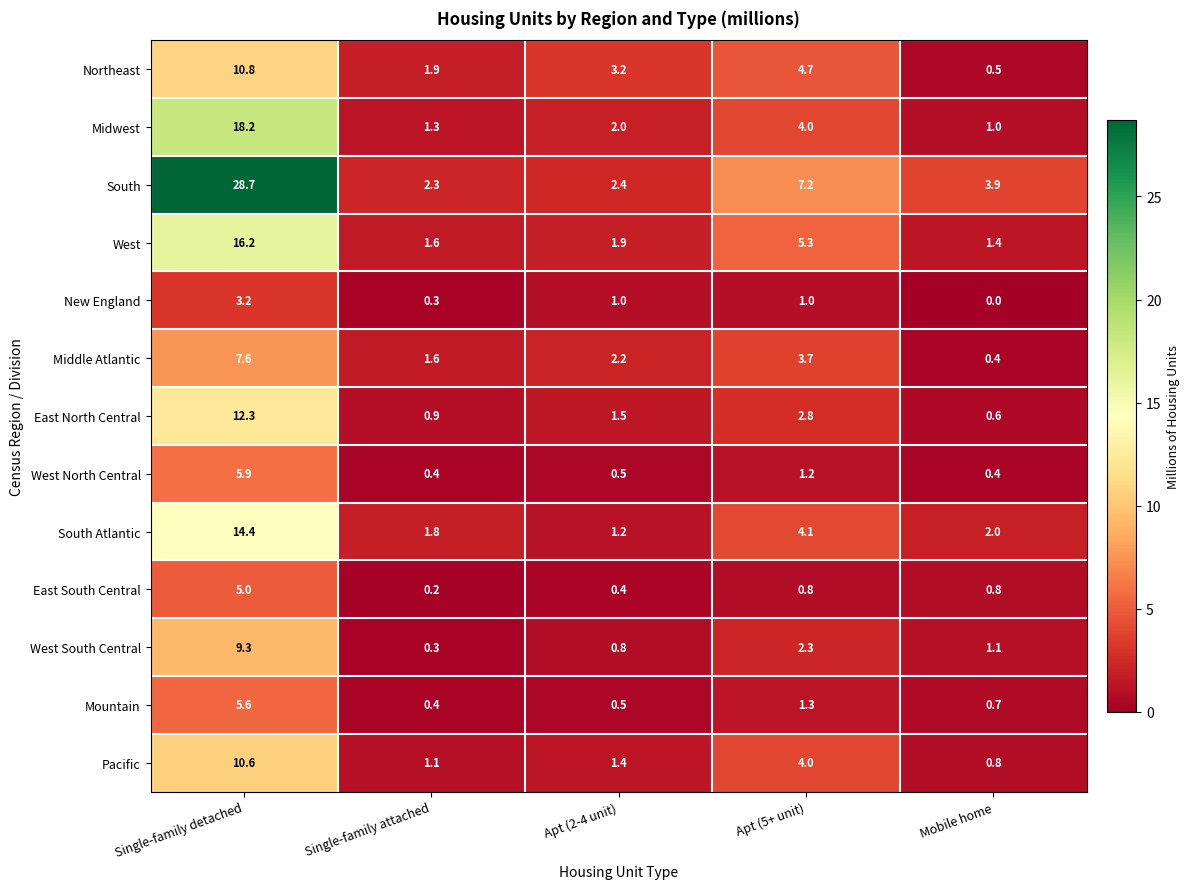

Where is Northeast nearest to the value 5?

Apt (5+ unit)